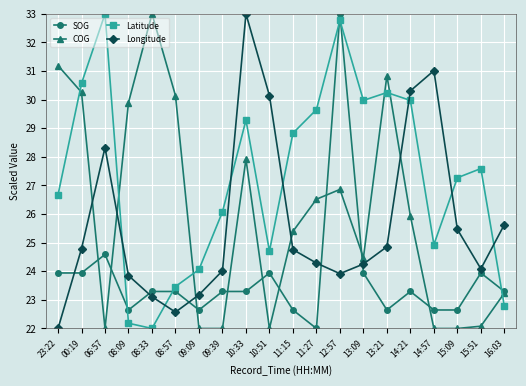

What value does the Latitude series have at 15:09?

27.3